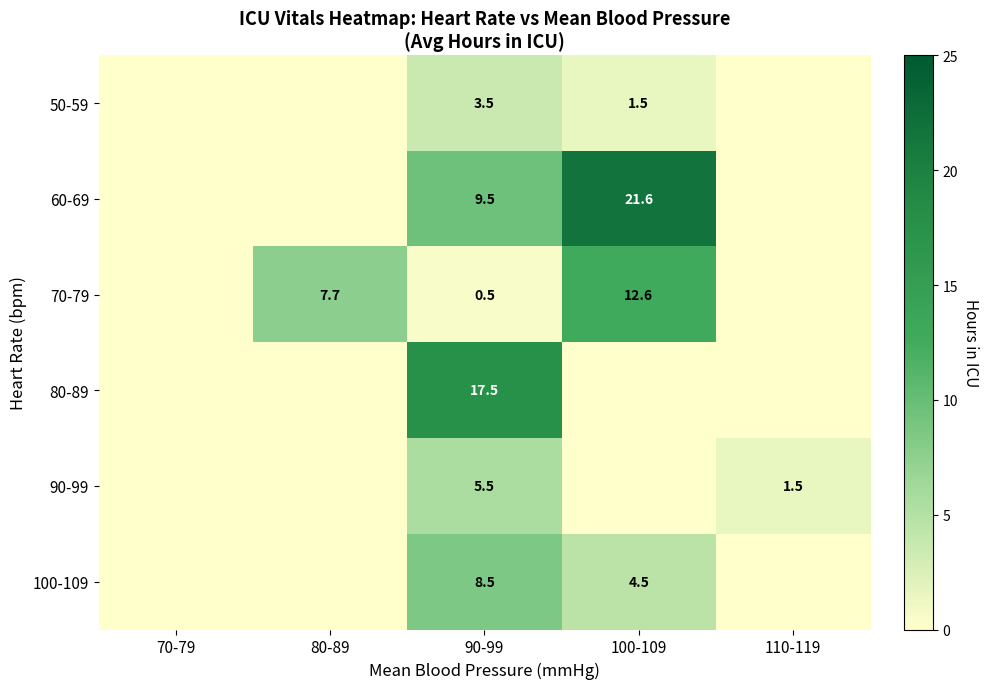

Is the value of 100-109 at 100-109 greater than the value of 80-89 at 90-99?

No